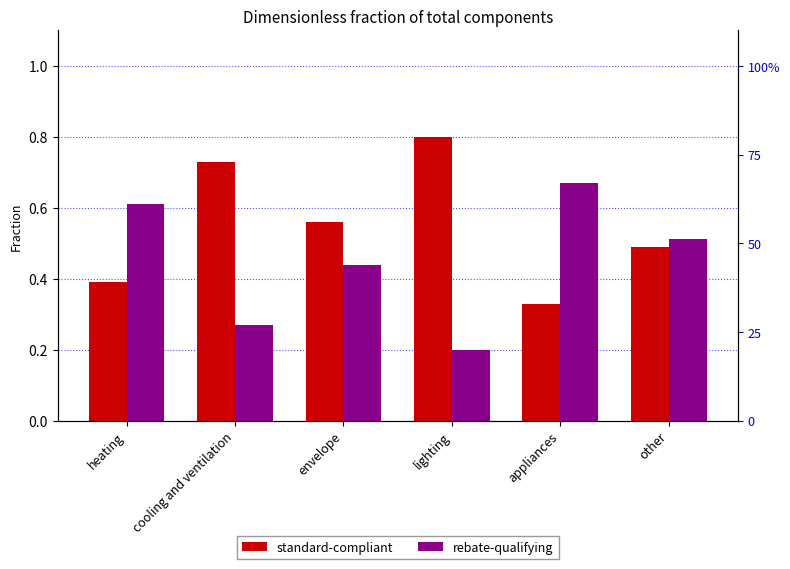

What is the sum of all standard-compliant values?

3.3